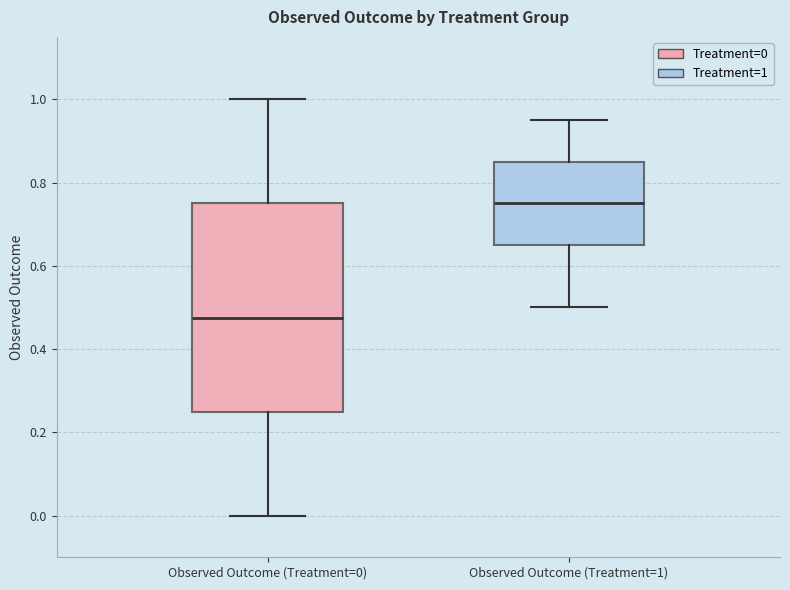

Reading left to right, transcribe this box plot: for each box, give where its median line is, the range the box spans, and where its two whiskers end, as read against the y-axis. The values are not printed on the chart, so give them approximately, as read against the axis.

Observed Outcome (Treatment=0): median 0.48, box 0.26 to 0.76, whiskers 0.00 to 1.00
Observed Outcome (Treatment=1): median 0.76, box 0.66 to 0.86, whiskers 0.50 to 0.96